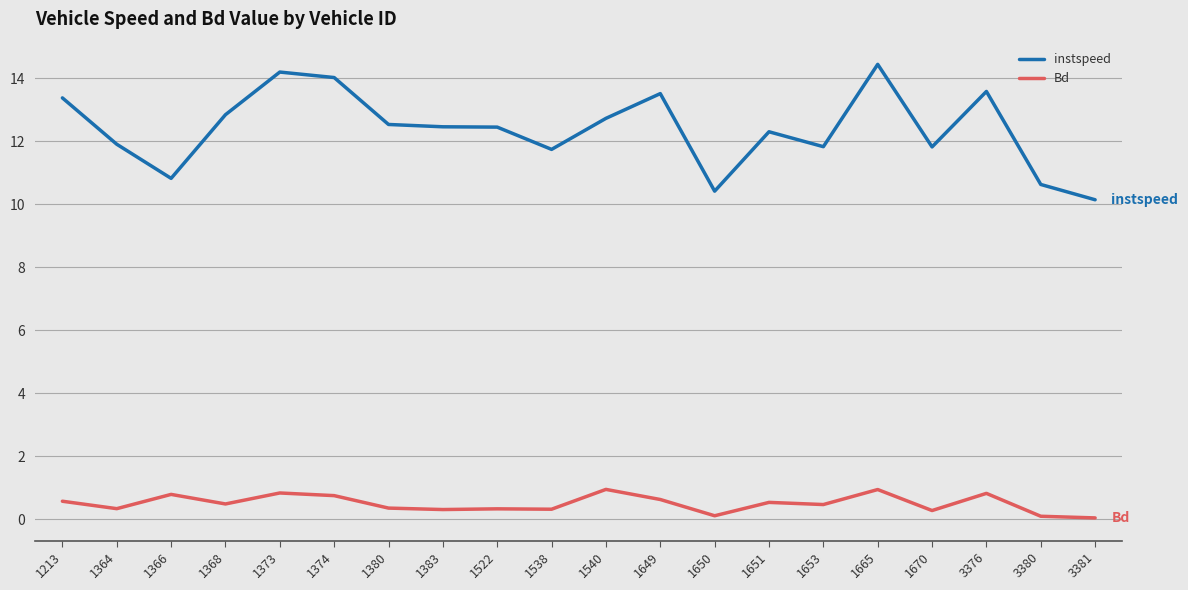

The instspeed series shows 12.5 at 1383. True or false?

True